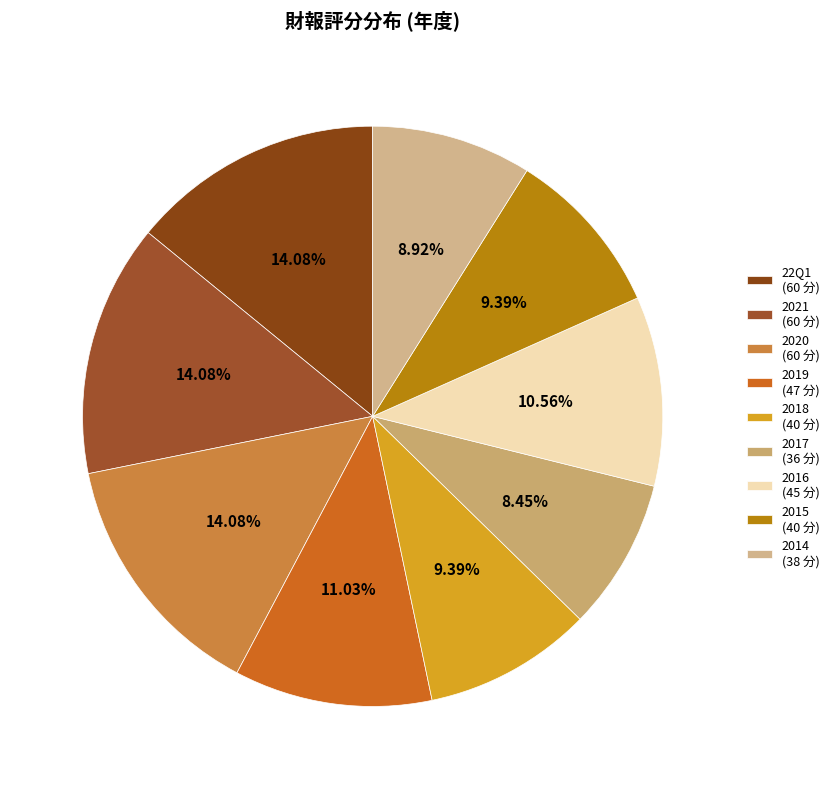

Count the number of slices in the pie.

9